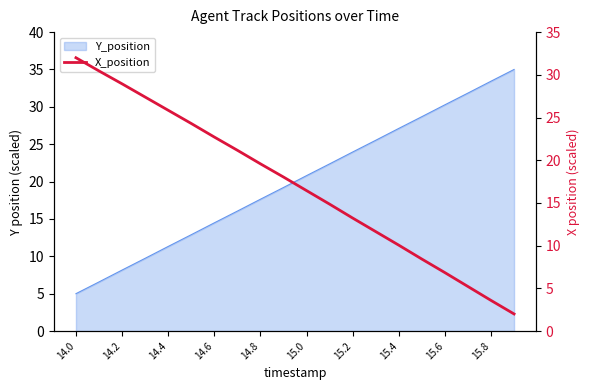

True or false: the data shows 14.9 at 15.4.

False